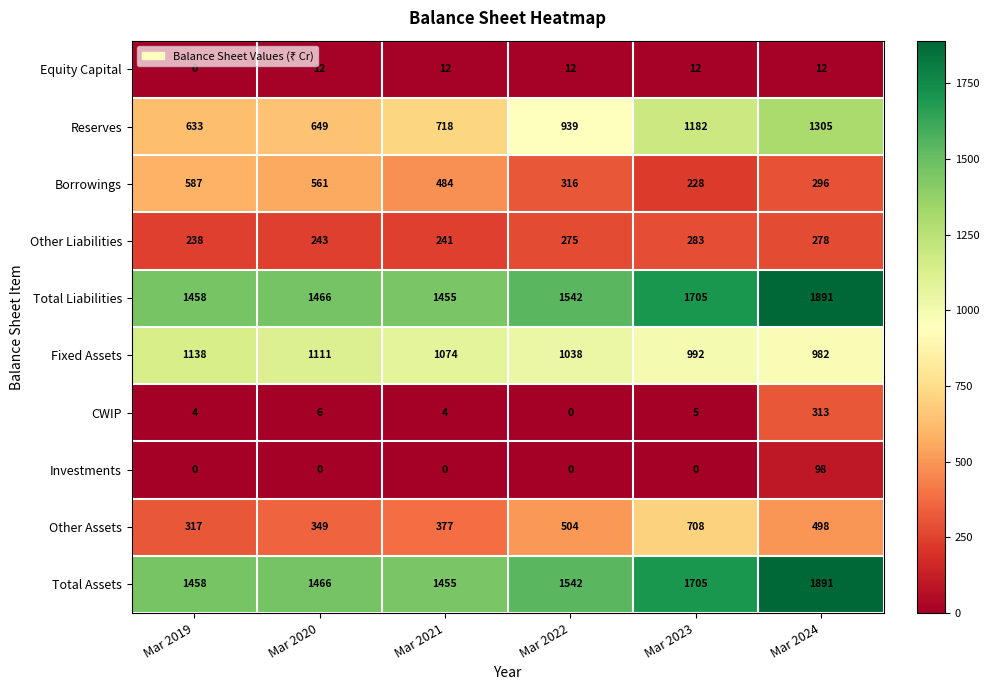

What is the total value across all series at Mar 2024?

7564